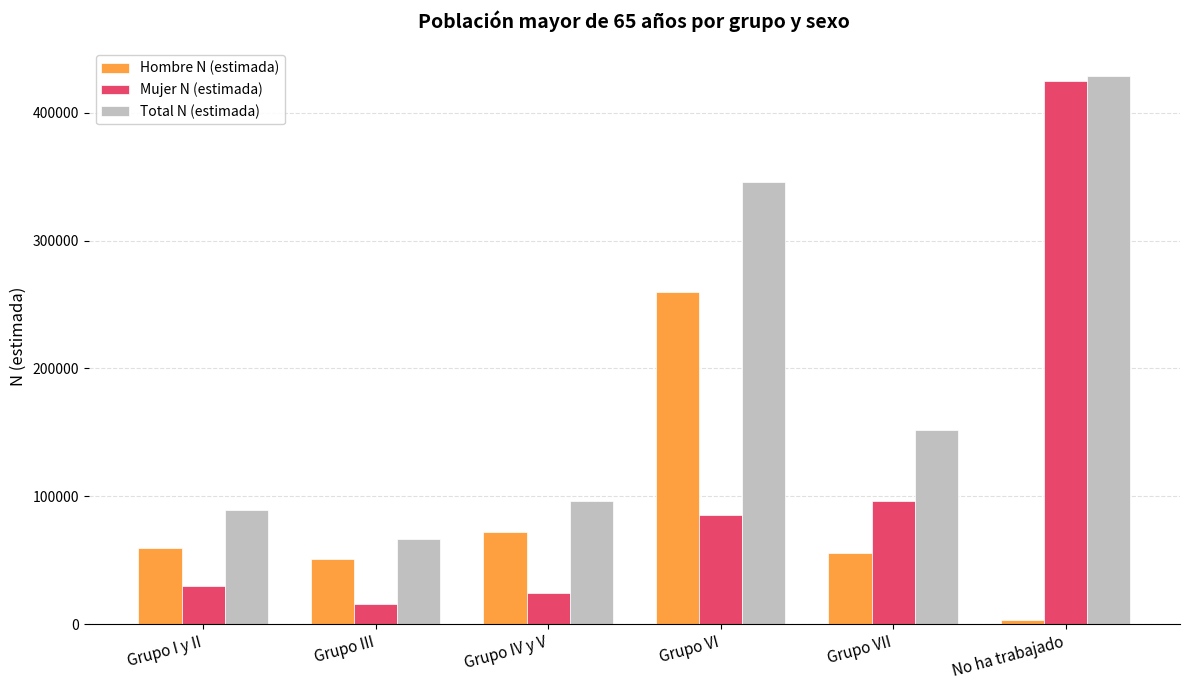

Reading left to right, what are all the values shown in this chart?

Hombre N (estimada): 59784	50830	71754	260072	55465	3645
Mujer N (estimada): 29709	15786	24275	85752	96250	425070
Total N (estimada): 89493	66616	96030	345824	151715	428715